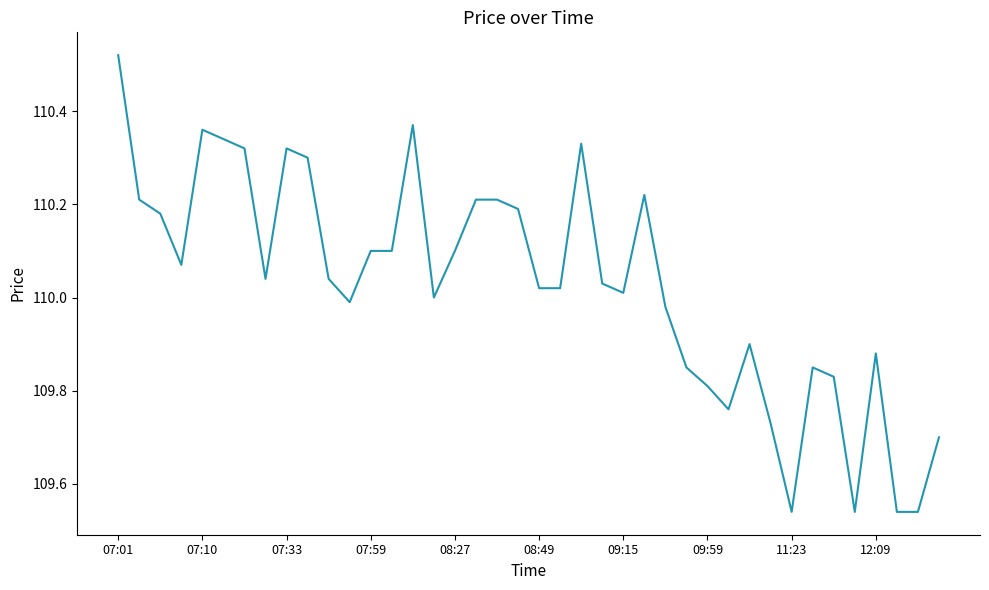

What is the difference between the maximum and minimum values?

1.0